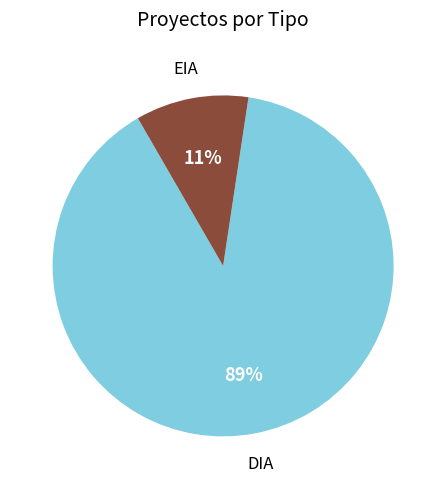

To the nearest percent, what is the average slice percentage?

50%